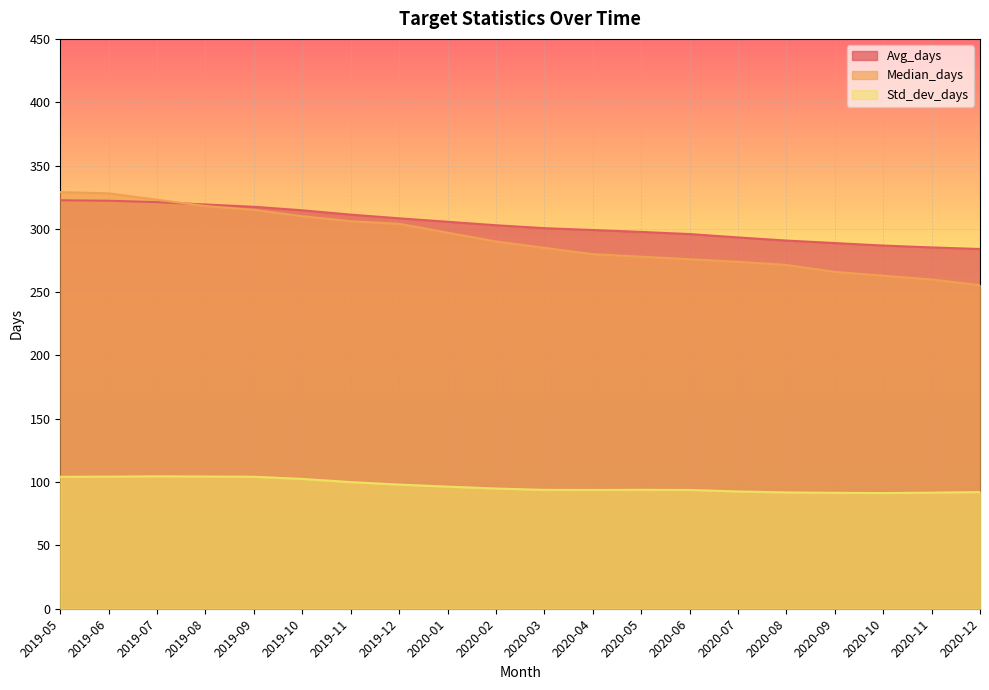

Which category has the lowest value in the Median_days series?

2020-12